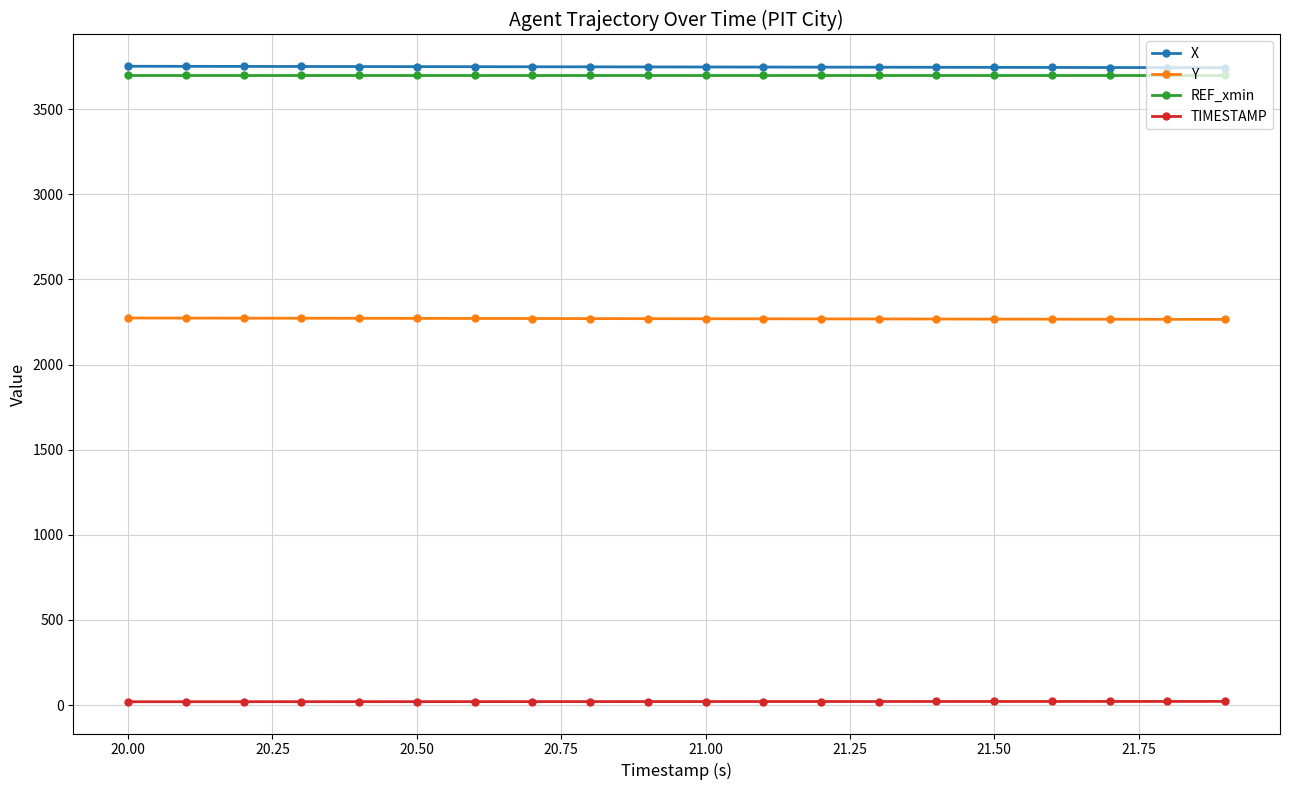

True or false: REF_xmin and TIMESTAMP cross at least once.

False